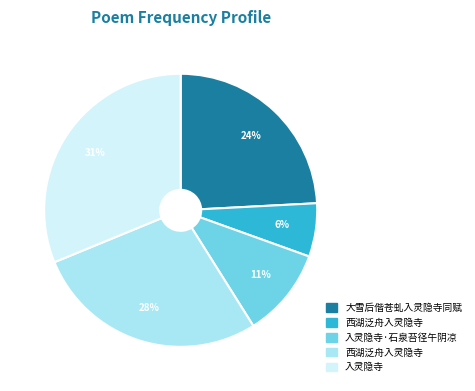

Is there any slice that represents more than half of the pie?

No